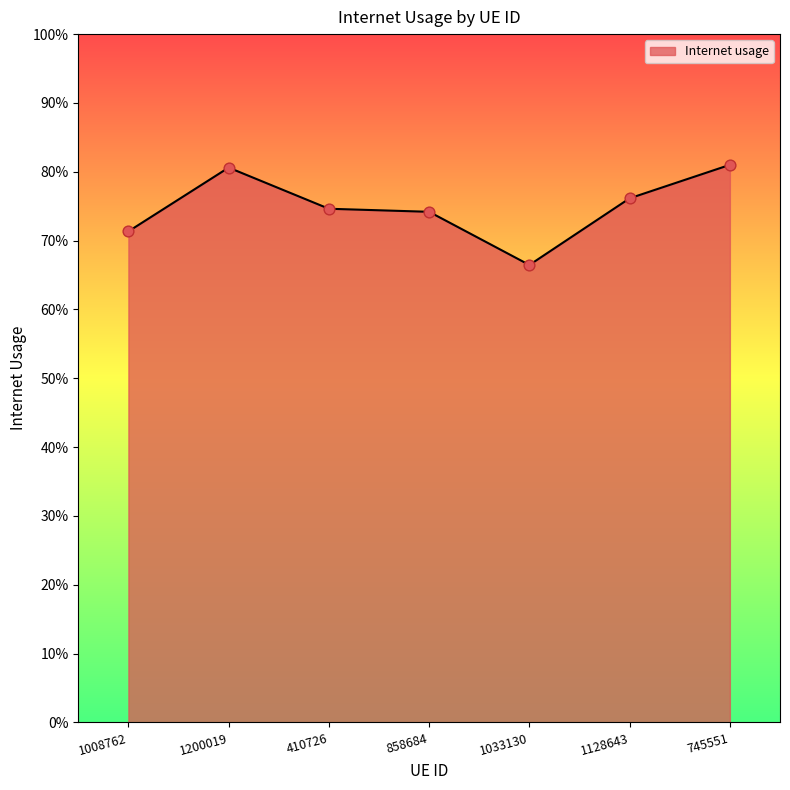

Between 745551 and 858684, which is larger?

745551